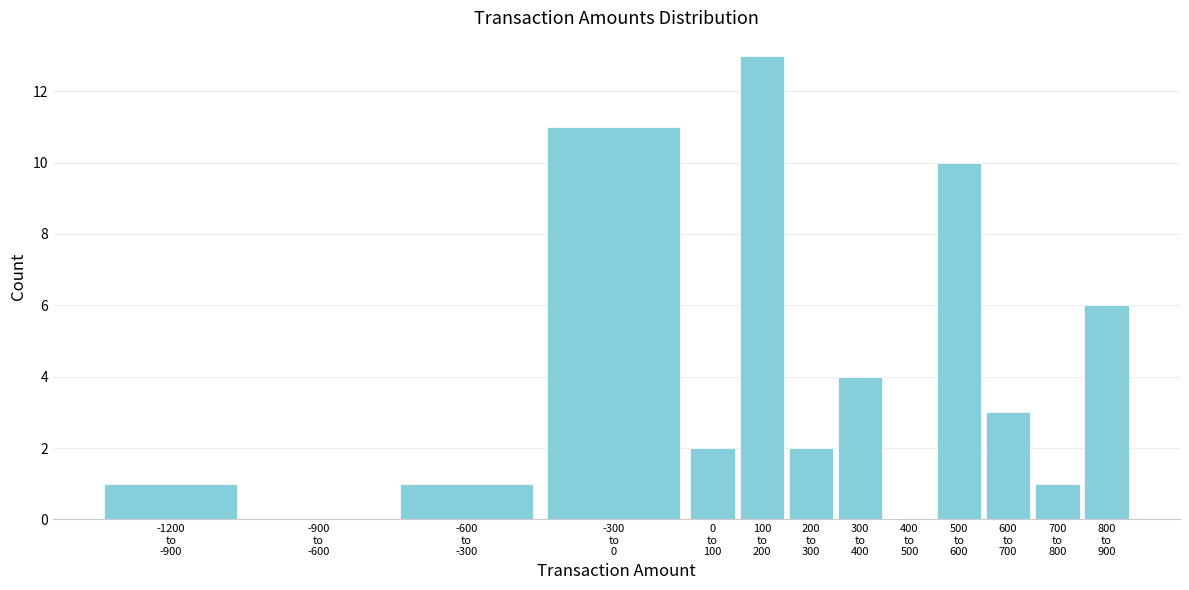

What is the sum of all values?

54